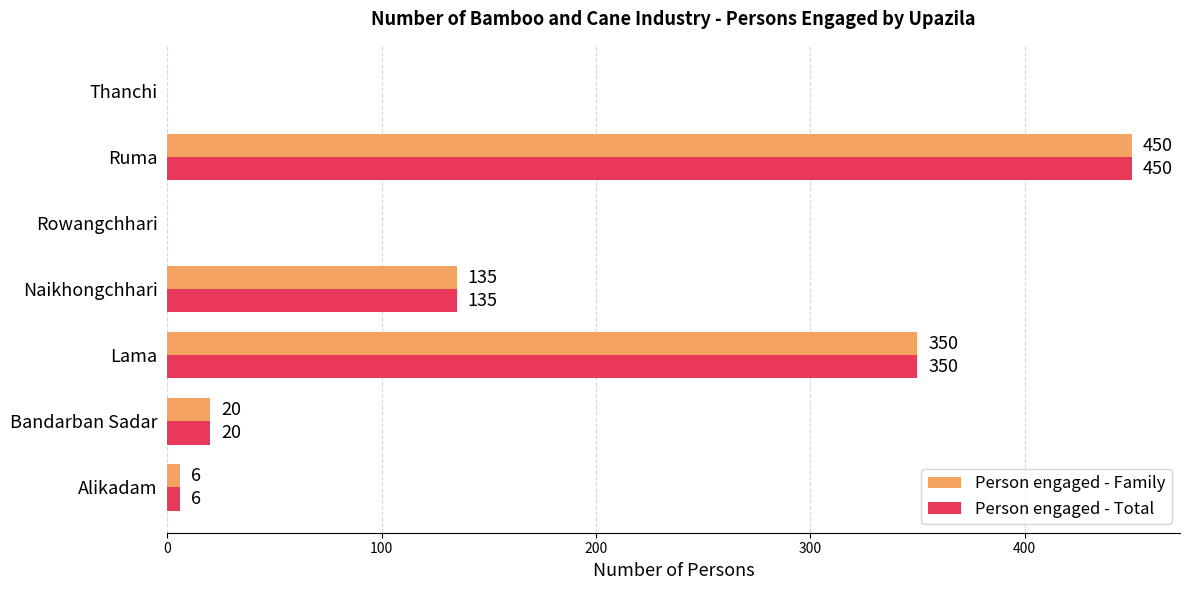

At which category is the sum across all series the highest?

Ruma